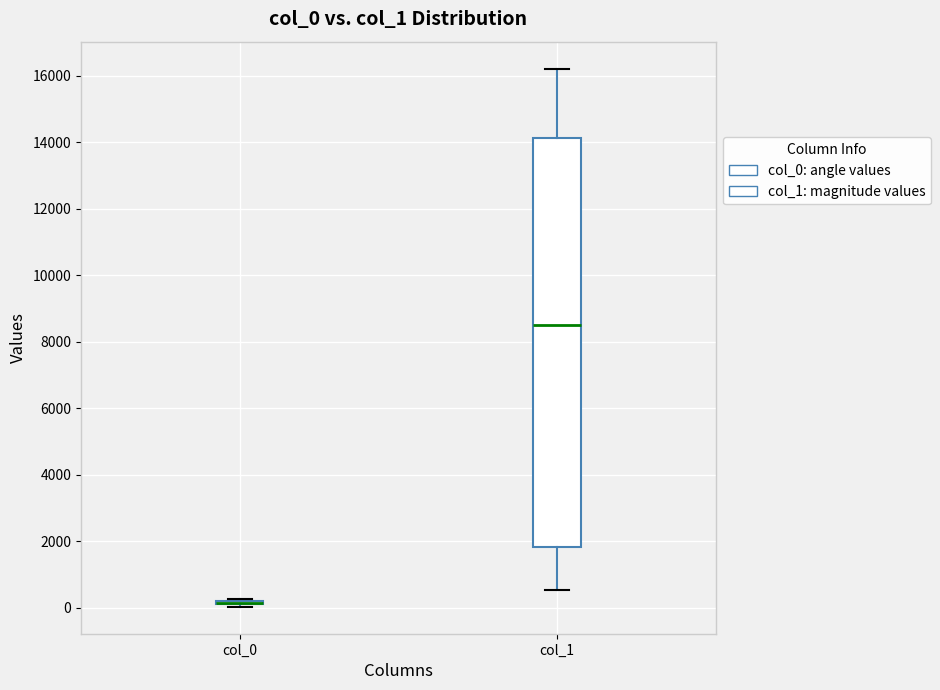

Where does the median line of the box for col_1 sit on the y-axis? The values are not printed on the chart, so give them approximately, as read against the axis.

8600